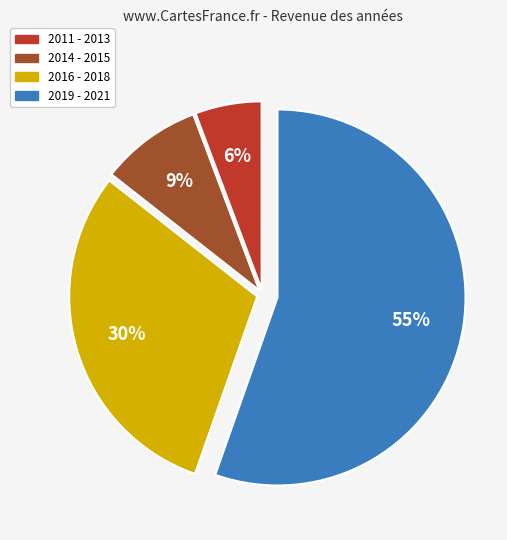

Which has a higher value, 2011 - 2013 or 2016 - 2018?

2016 - 2018